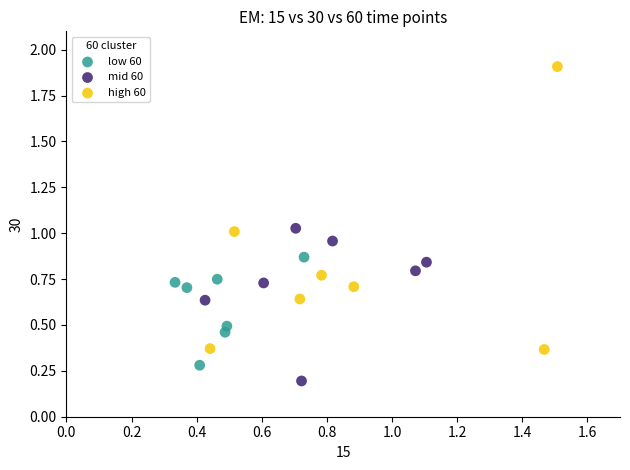

Which series contains the lowest Y value?

mid 60